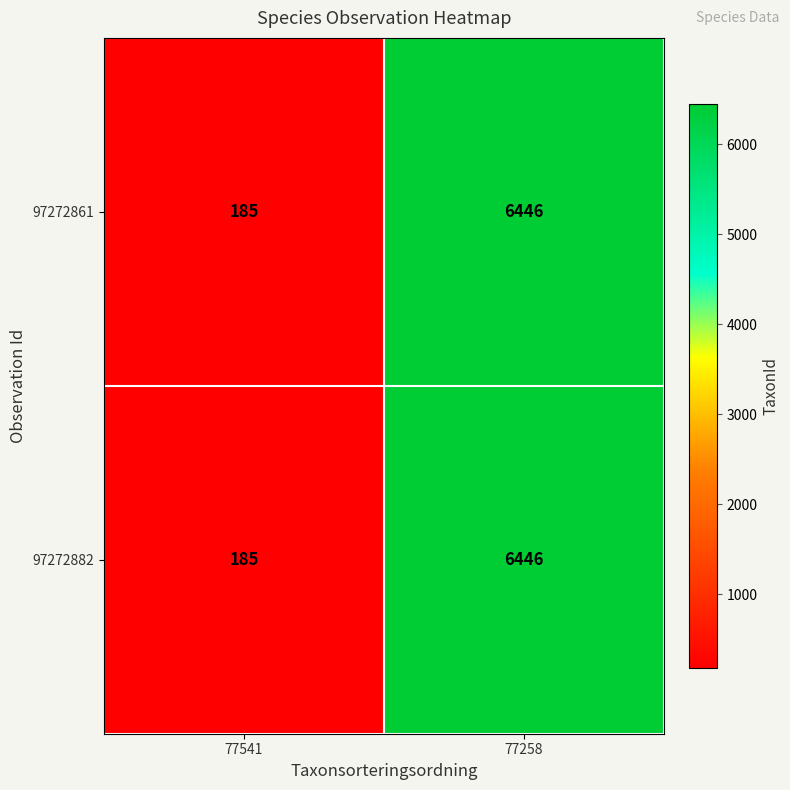

At how many categories does at least one series exceed 2708?

1